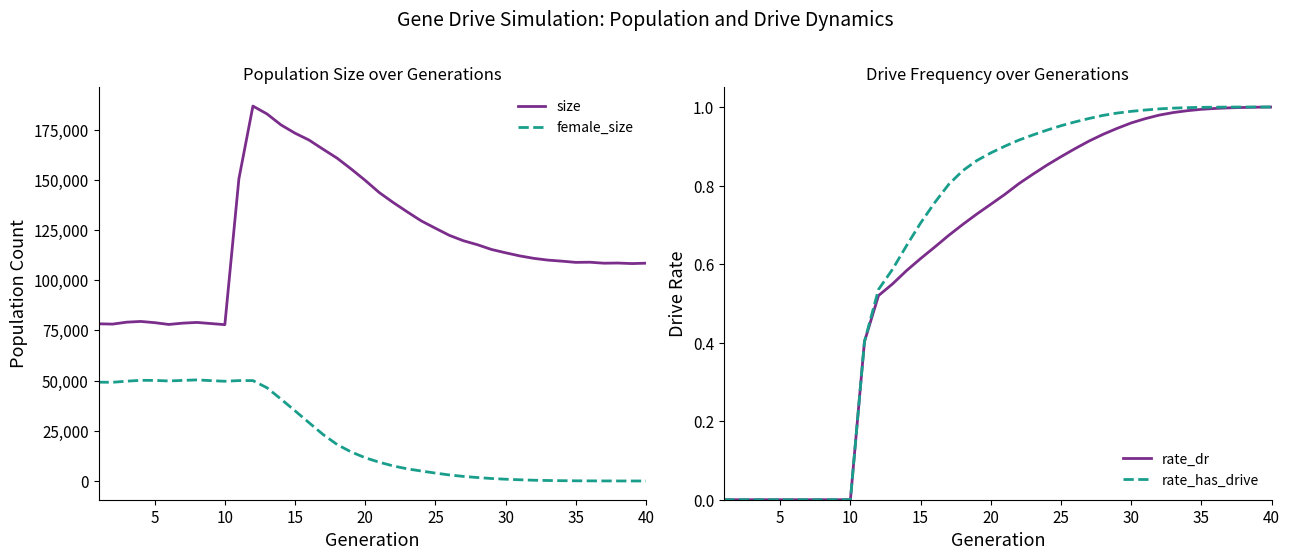

How many lines are shown in the chart?

4